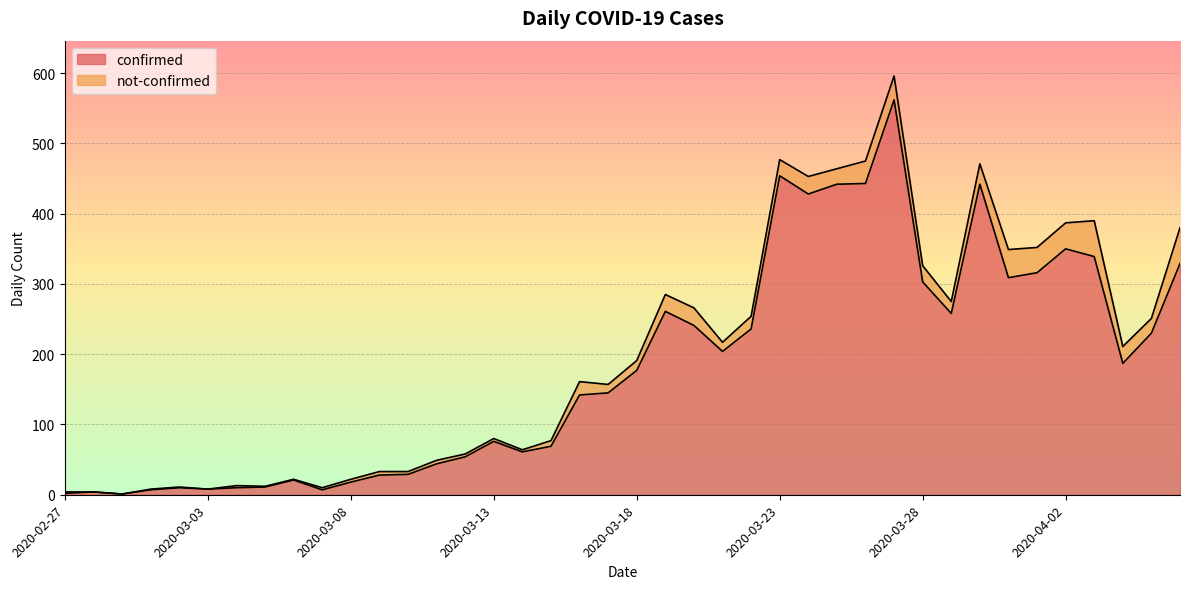

True or false: the data has more than 1 interior local peaks.

True